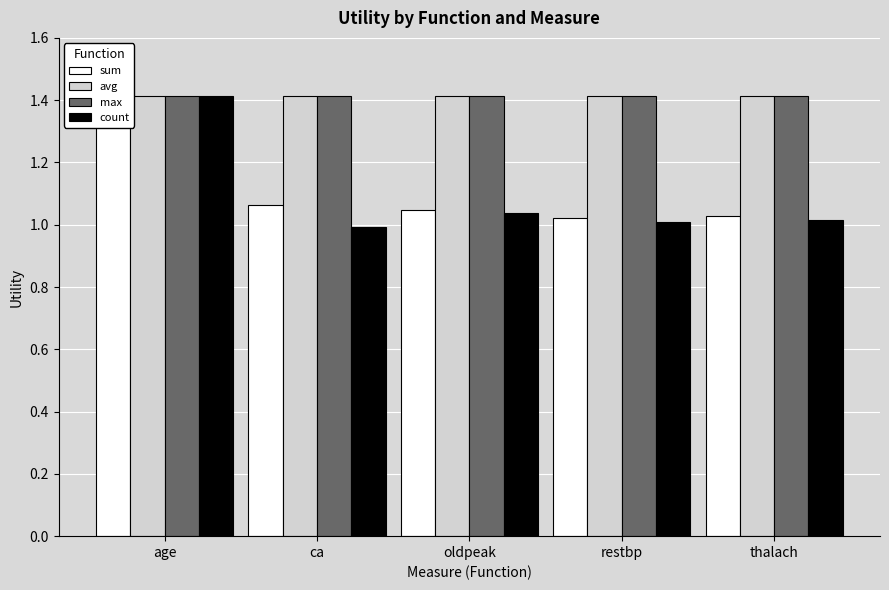

What is the label of the 2nd bar from the right?

restbp